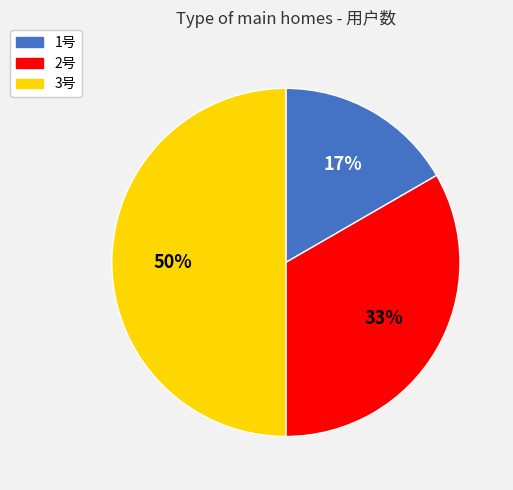

Is the sum of 3号 and 1号 greater than half?

Yes